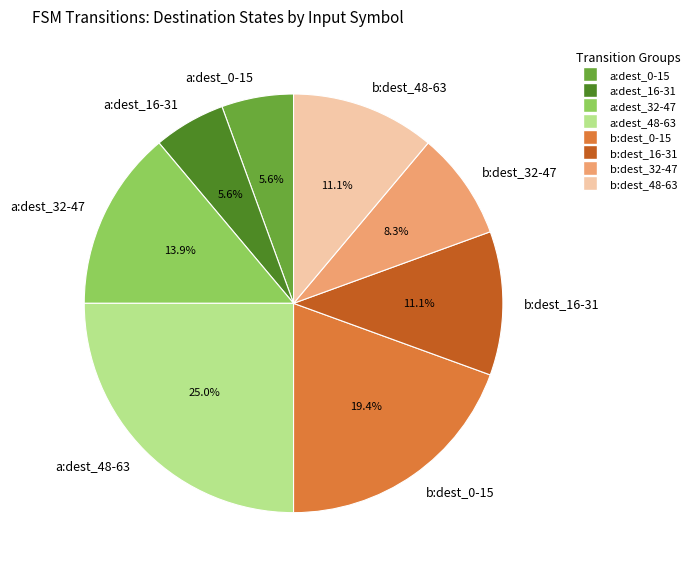

What is the total percentage of a:dest_16-31 and a:dest_48-63?

30.6%